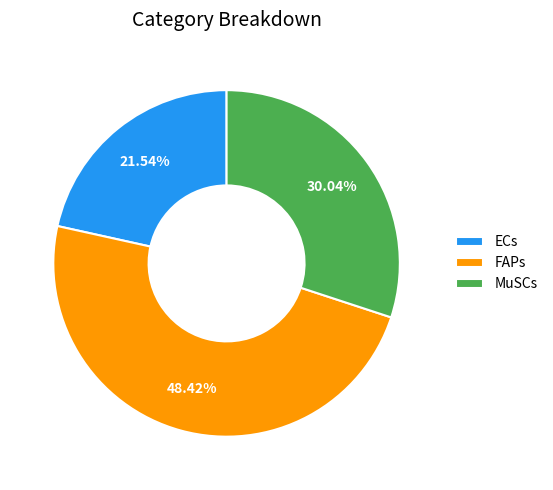

Rank the categories by value from highest to lowest.

FAPs, MuSCs, ECs